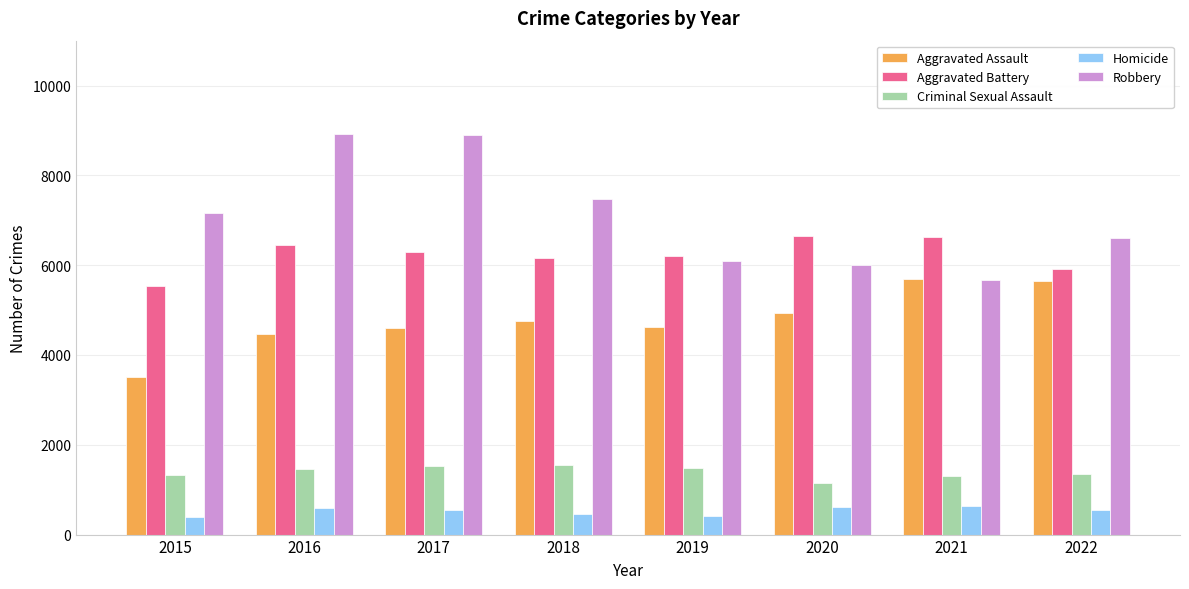

What is the total value across all series at 2018?

20416